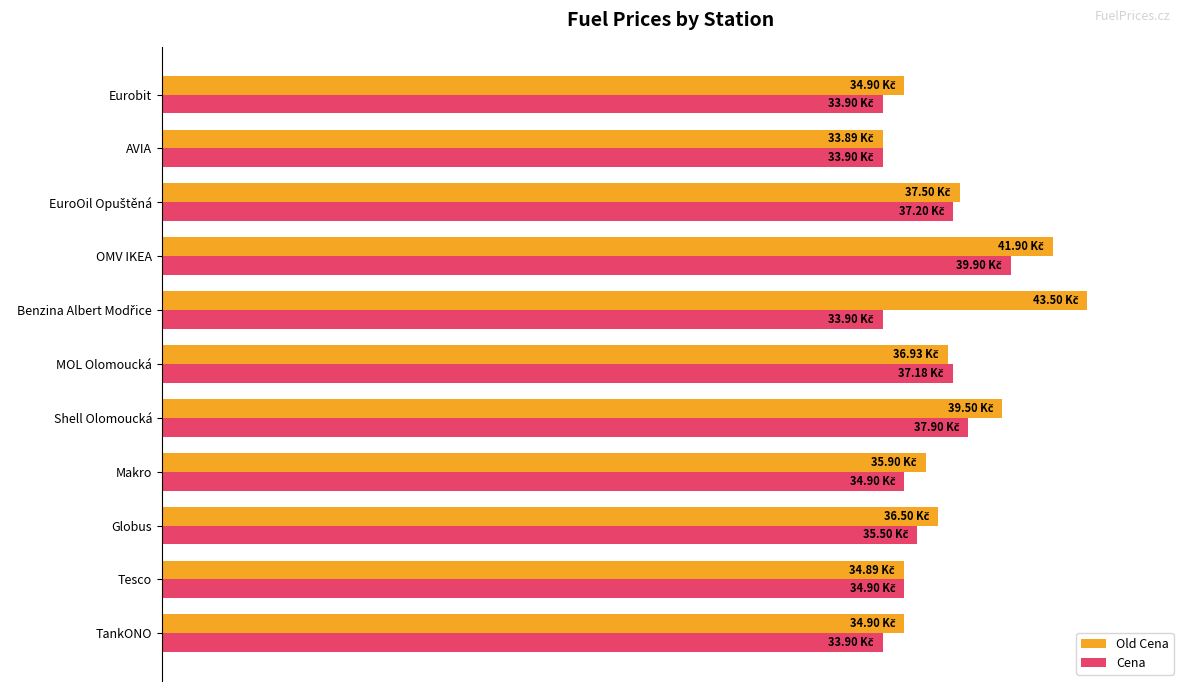

What are all the series names shown in the legend?

Old Cena, Cena